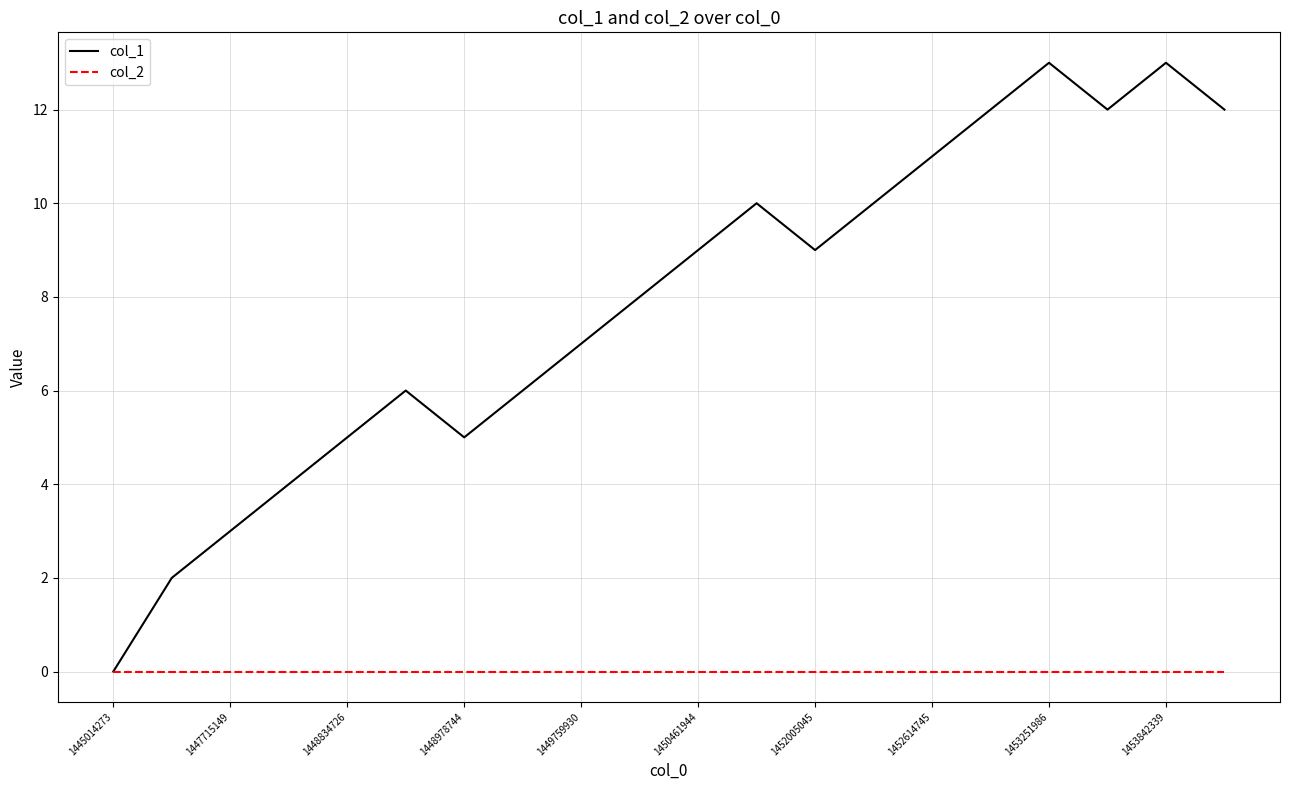

List the series in order of their overall mean, lowest first.

col_2, col_1